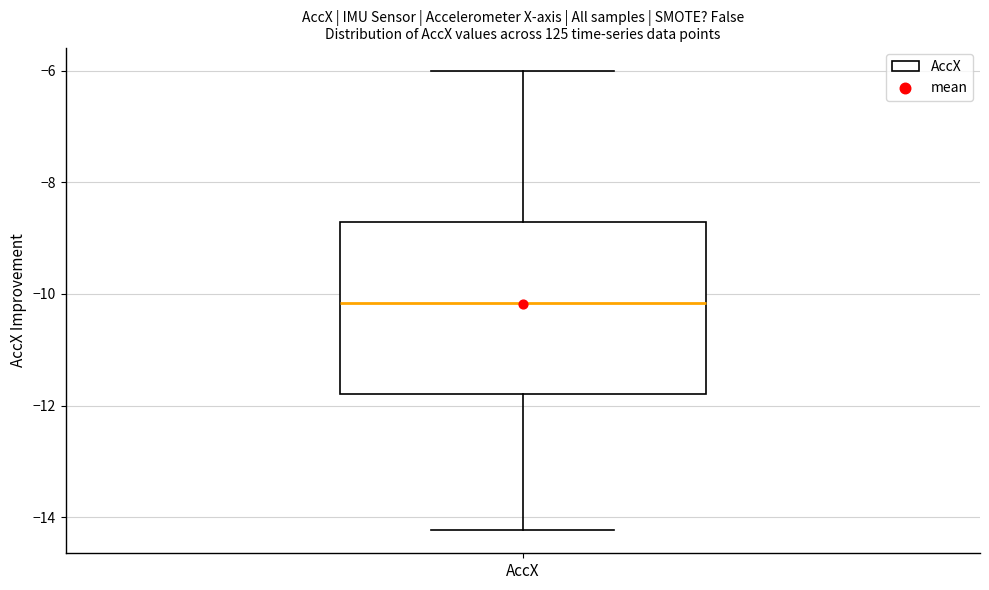

Transcribe this box plot: give where the median line is, the range the box spans, and where the two whiskers end, as read against the y-axis. The values are not printed on the chart, so give them approximately, as read against the axis.

median -10.2, box -11.8 to -8.8, whiskers -14.2 to -6.0